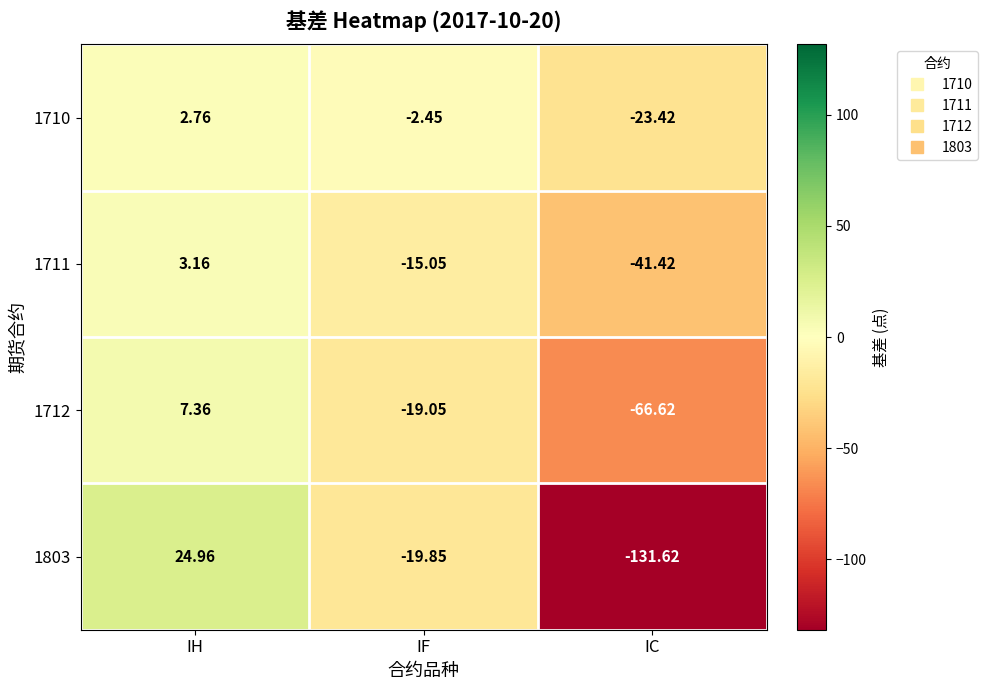

At which category is the sum across all series the highest?

IH